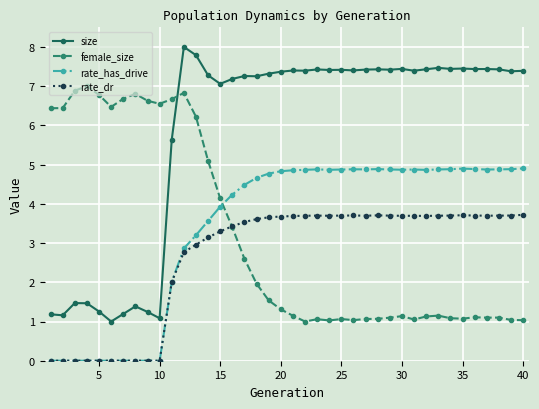

How many intersections are there between size and female_size?

1